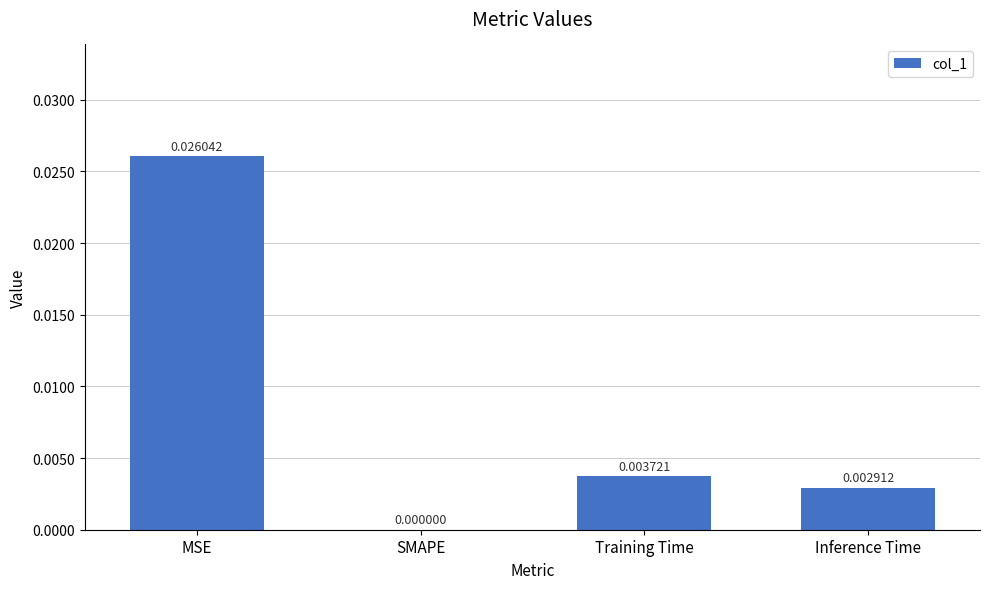

At which label is the value closest to 0?

SMAPE